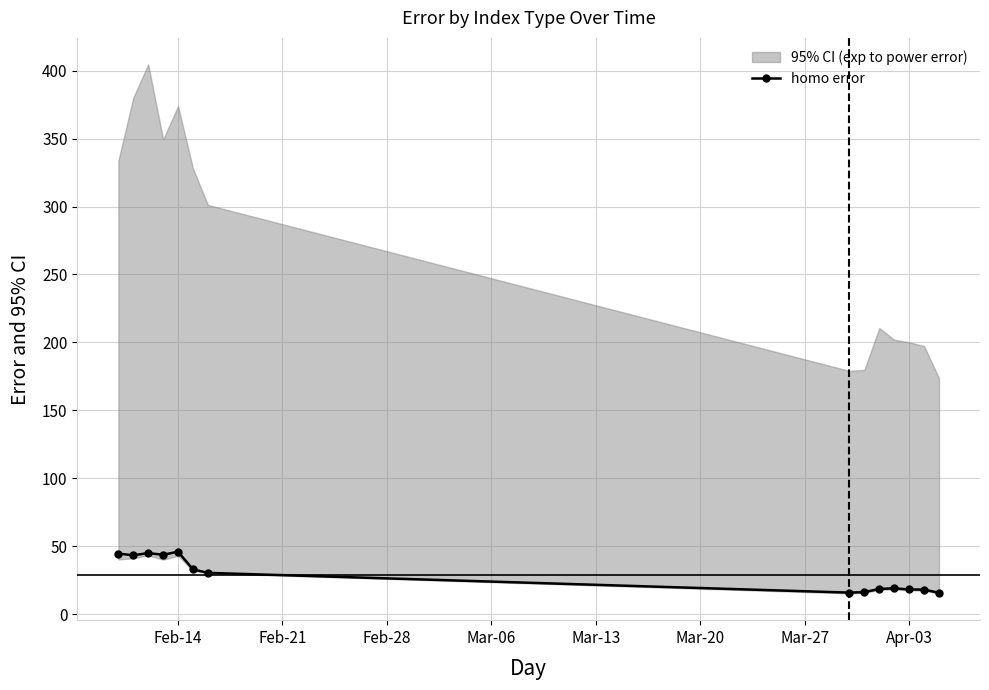

True or false: homo error has more than 1 points higher than both neighbors.

True